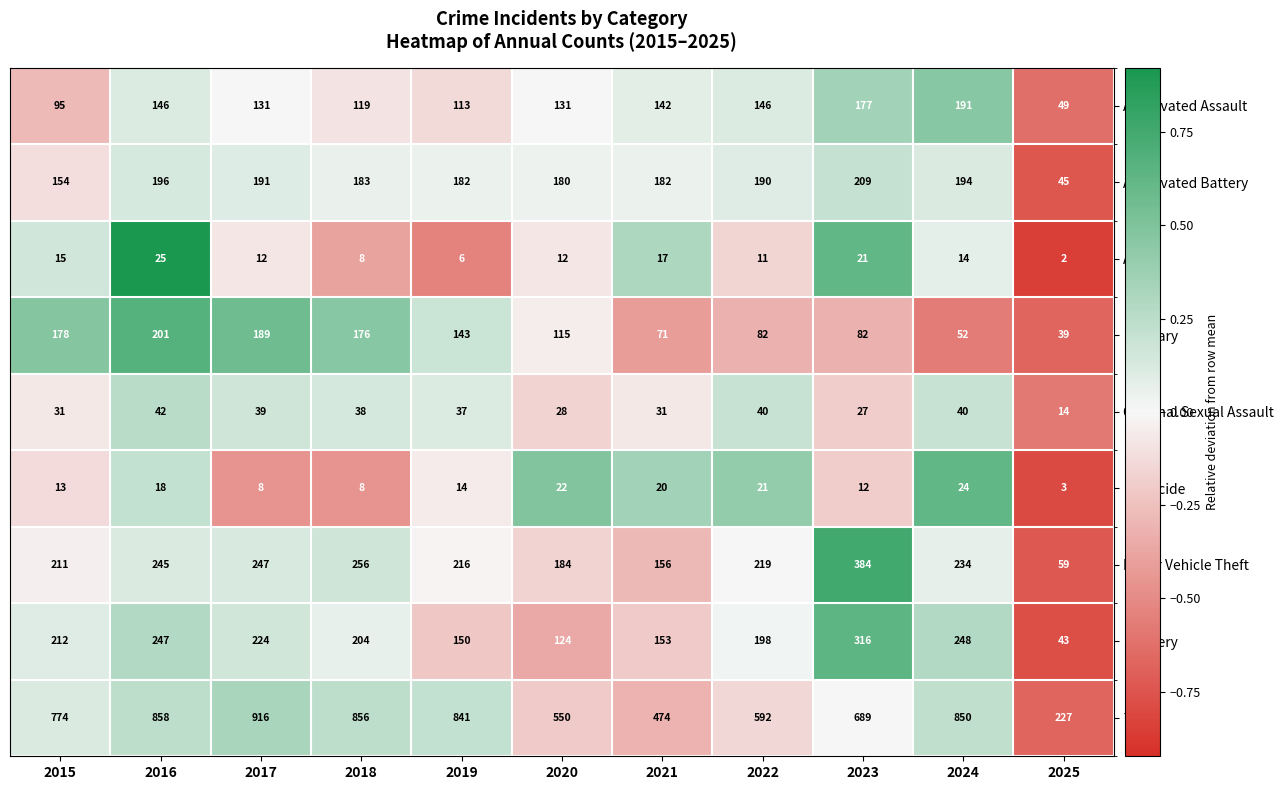

The value of Aggravated Assault at 2022 is 146. True or false?

True